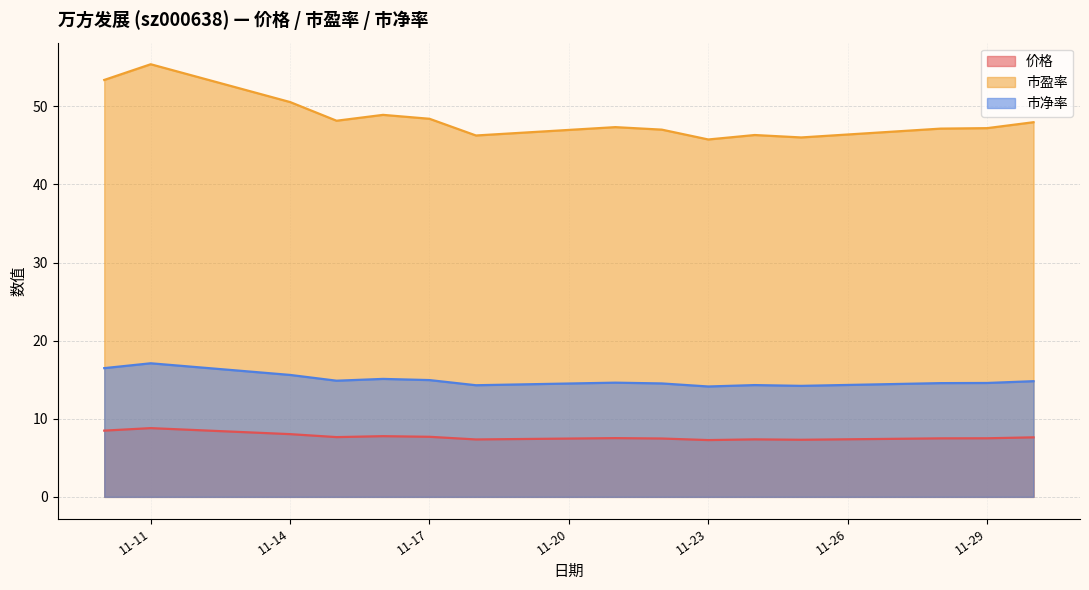

What is the sum of all 市盈率 values?

725.7